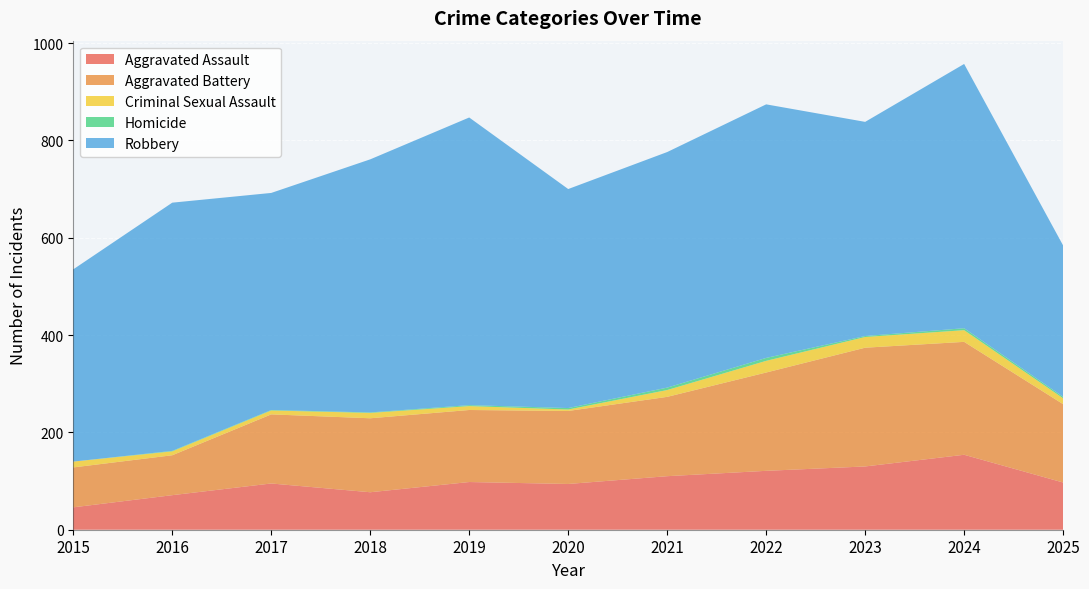

Reading left to right, list all the values displayed in this chart.

Aggravated Assault: 2015=46	2016=71	2017=95	2018=77	2019=98	2020=94	2021=110	2022=121	2023=130	2024=154	2025=97
Aggravated Battery: 2015=82	2016=82	2017=142	2018=152	2019=148	2020=150	2021=163	2022=202	2023=244	2024=232	2025=161
Criminal Sexual Assault: 2015=12	2016=8	2017=8	2018=11	2019=8	2020=3	2021=14	2022=24	2023=22	2024=24	2025=12
Homicide: 2015=0	2016=1	2017=1	2018=1	2019=2	2020=3	2021=5	2022=6	2023=2	2024=4	2025=3
Robbery: 2015=395	2016=510	2017=446	2018=520	2019=591	2020=450	2021=484	2022=521	2023=440	2024=543	2025=311